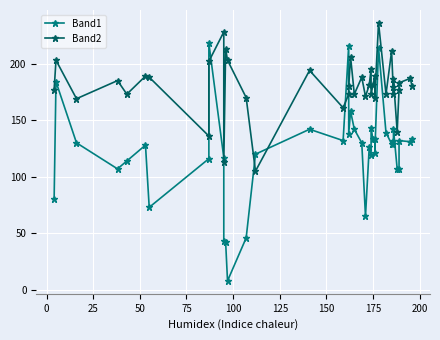

How many distinct data groups are displayed?

2